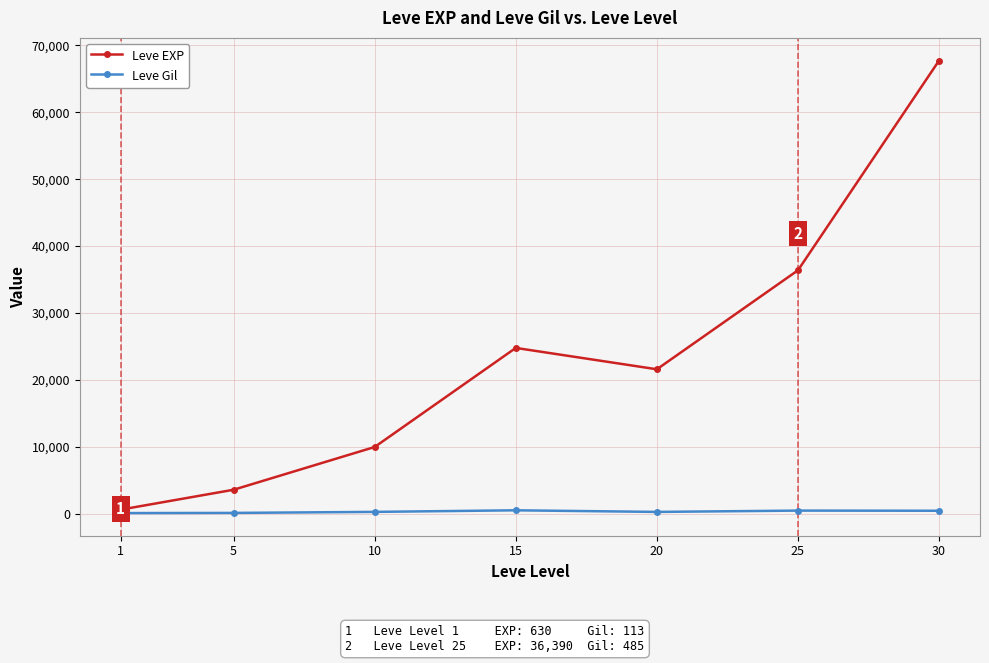

How many categories are shown in the chart?

7